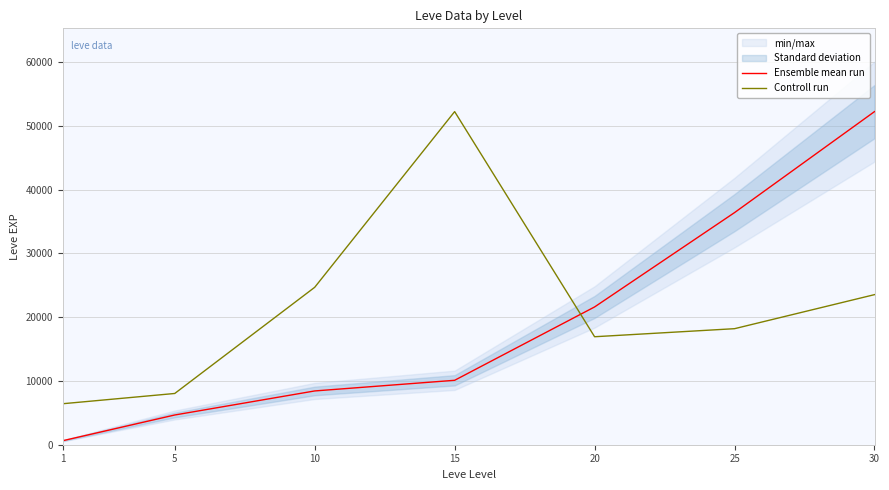

In Controll run, how many points are higher than both neighbors (excluding endpoints)?

1